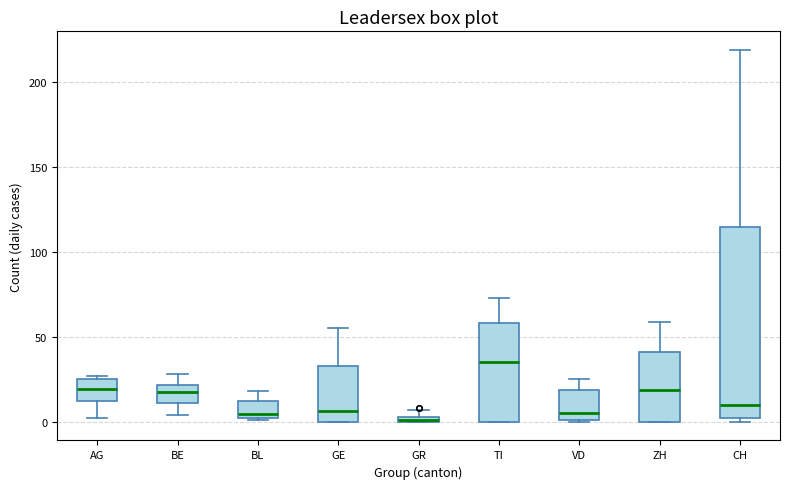

Where does the median line of the box for TI sit on the y-axis? The values are not printed on the chart, so give them approximately, as read against the axis.

35